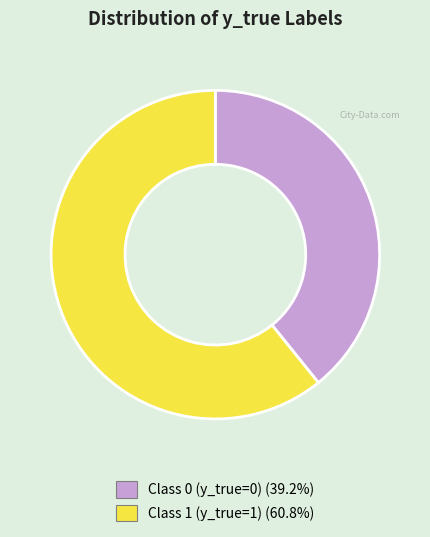

Is there any slice that represents more than half of the pie?

Yes